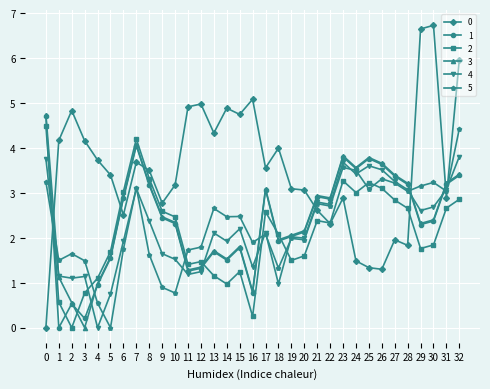

What is the spread (max minus min) of values at 13?

3.2